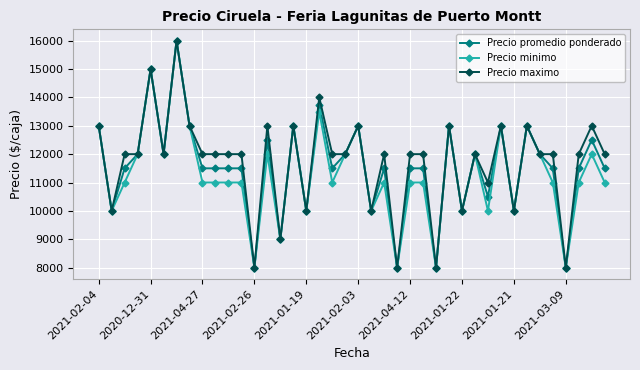

What is the highest value of the Precio promedio ponderado series?

16000